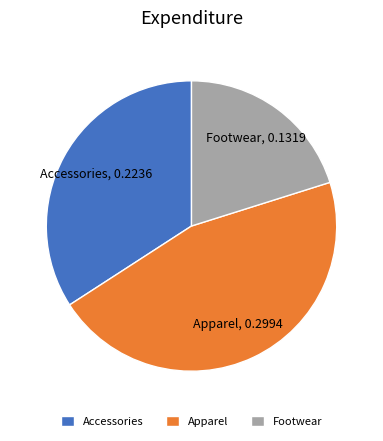

Is there a majority slice in this chart?

No